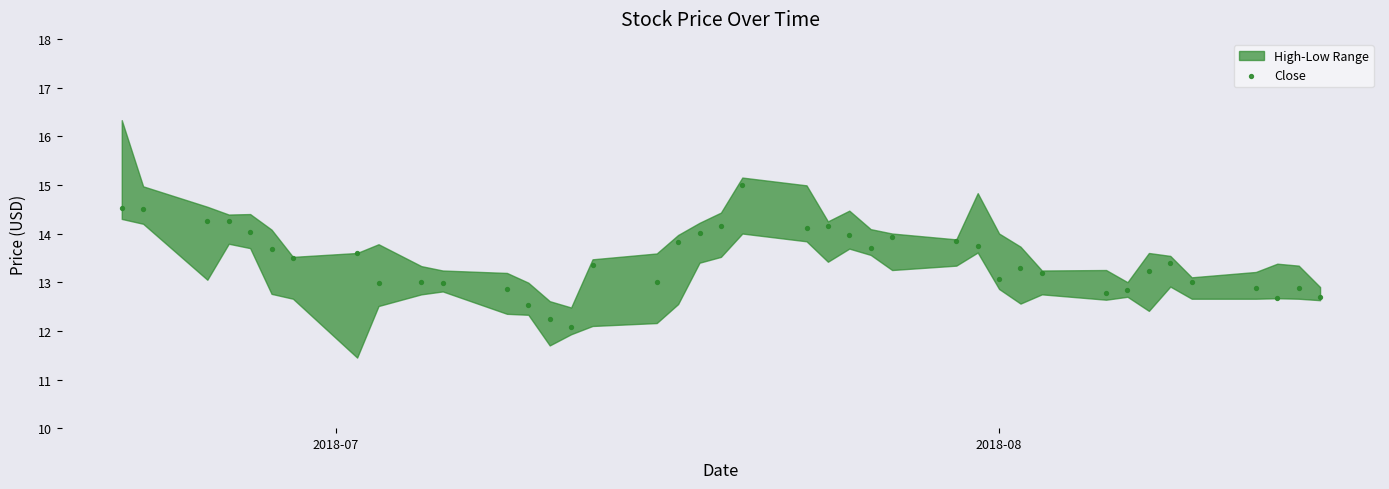

What is the range of Y values (max minus min)?

2.9